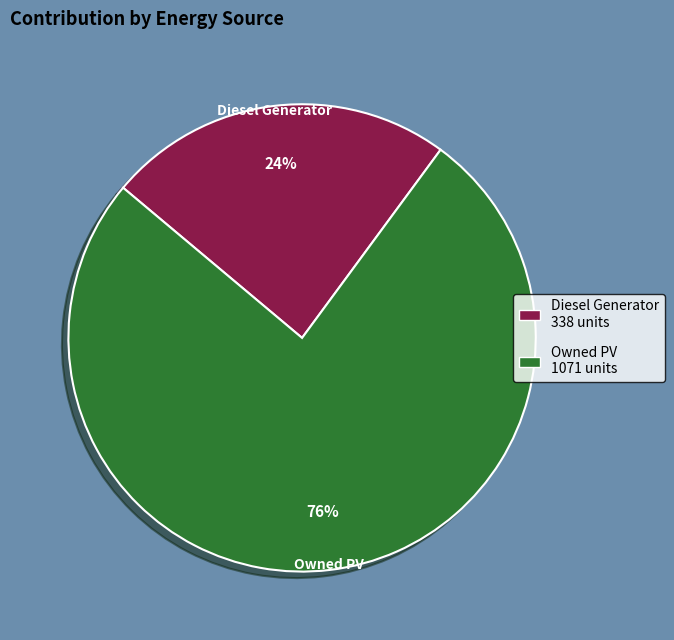

How many segments does this pie chart have?

2